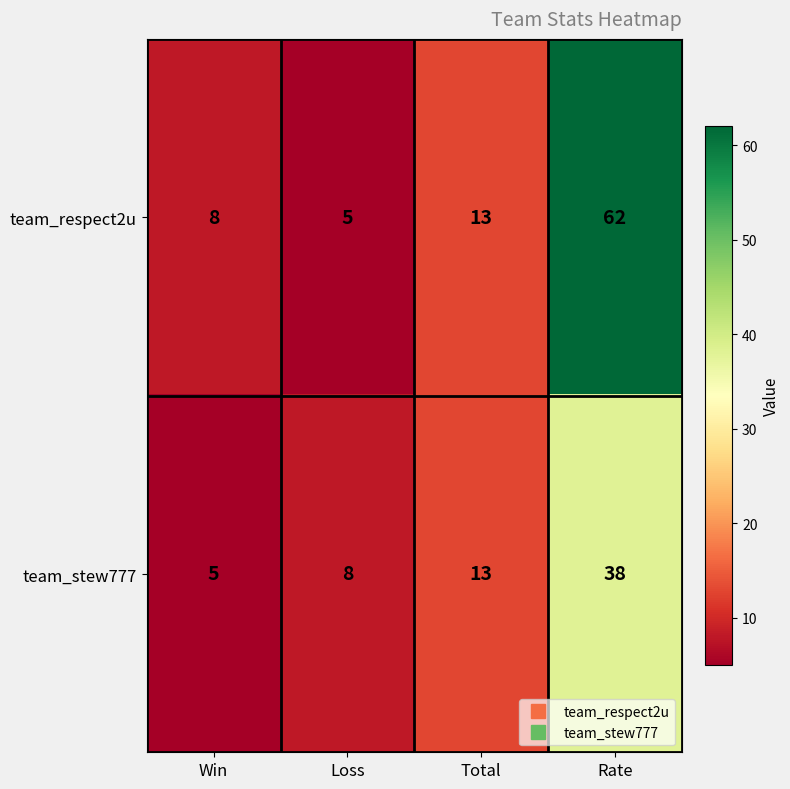

The team_stew777 series shows 13 at Total. True or false?

True